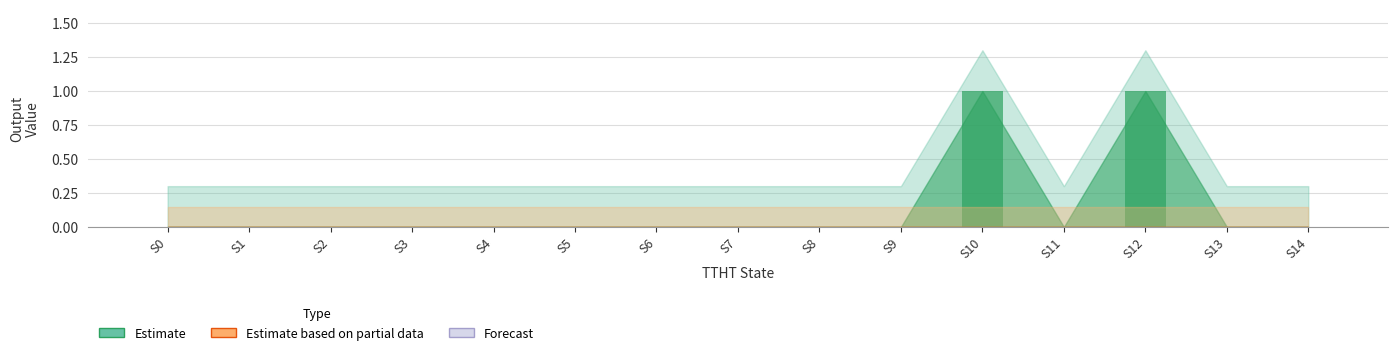

The chart shows a value of 0 at S0. True or false?

True